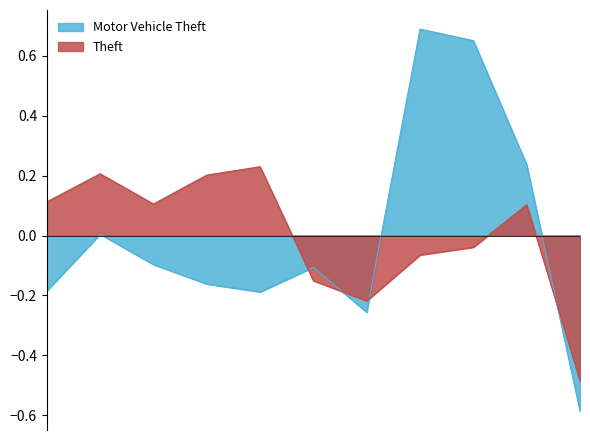

Reading right to left, extract all data points from this chart.

Motor Vehicle Theft: -0.6	0.2	0.7	0.7	-0.3	-0.1	-0.2	-0.2	-0.1	0.0	-0.2
Theft: -0.5	0.1	-0.0	-0.1	-0.2	-0.2	0.2	0.2	0.1	0.2	0.1